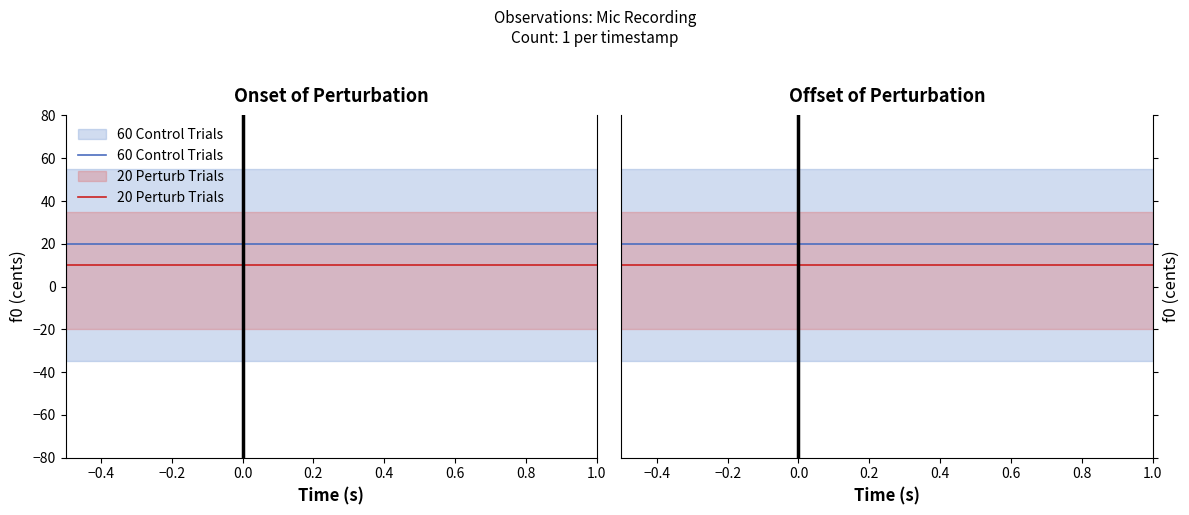

True or false: 20 Perturb Trials and 60 Control Trials intersect in this chart.

False